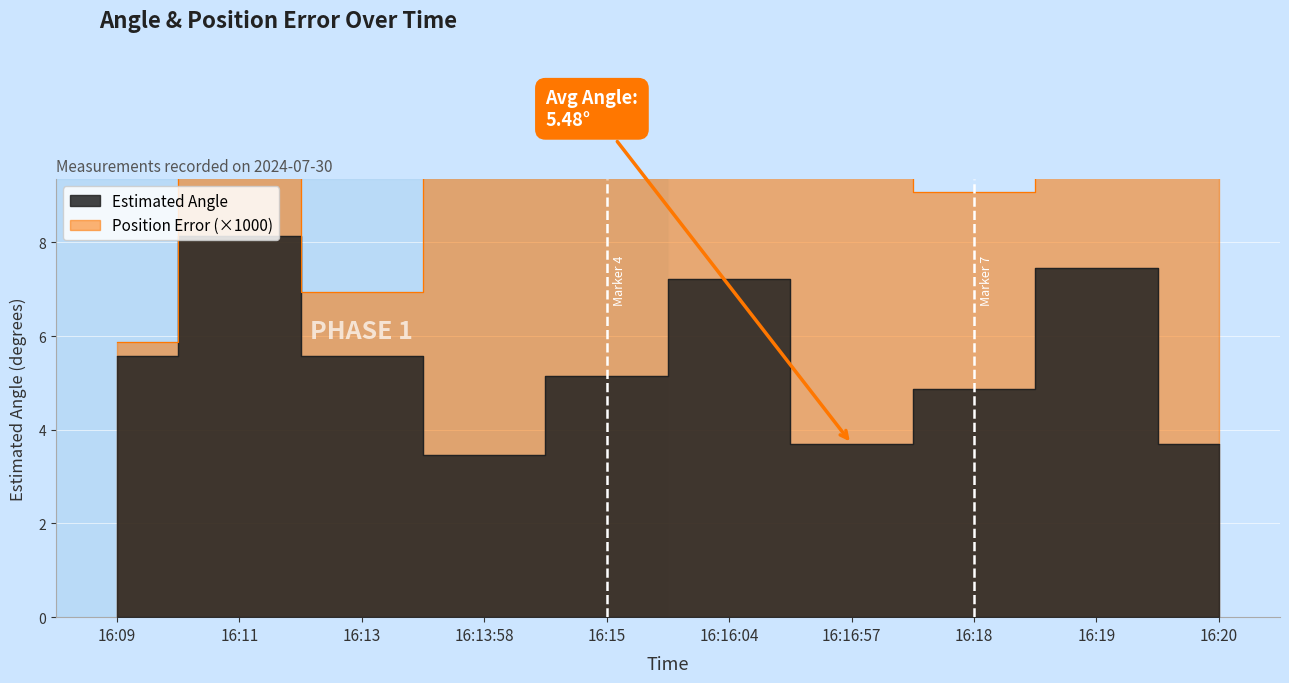

What is the sum of the Position Error values at 16:09 and 16:13?

12.8